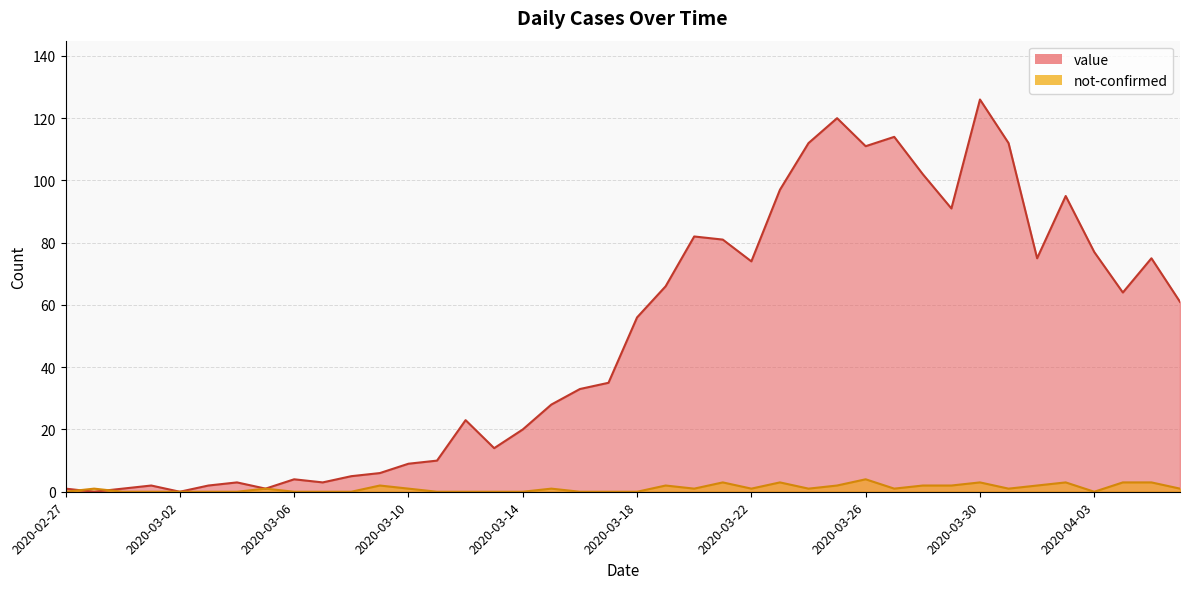

Count the not-confirmed values in the range 0 to 2.

33